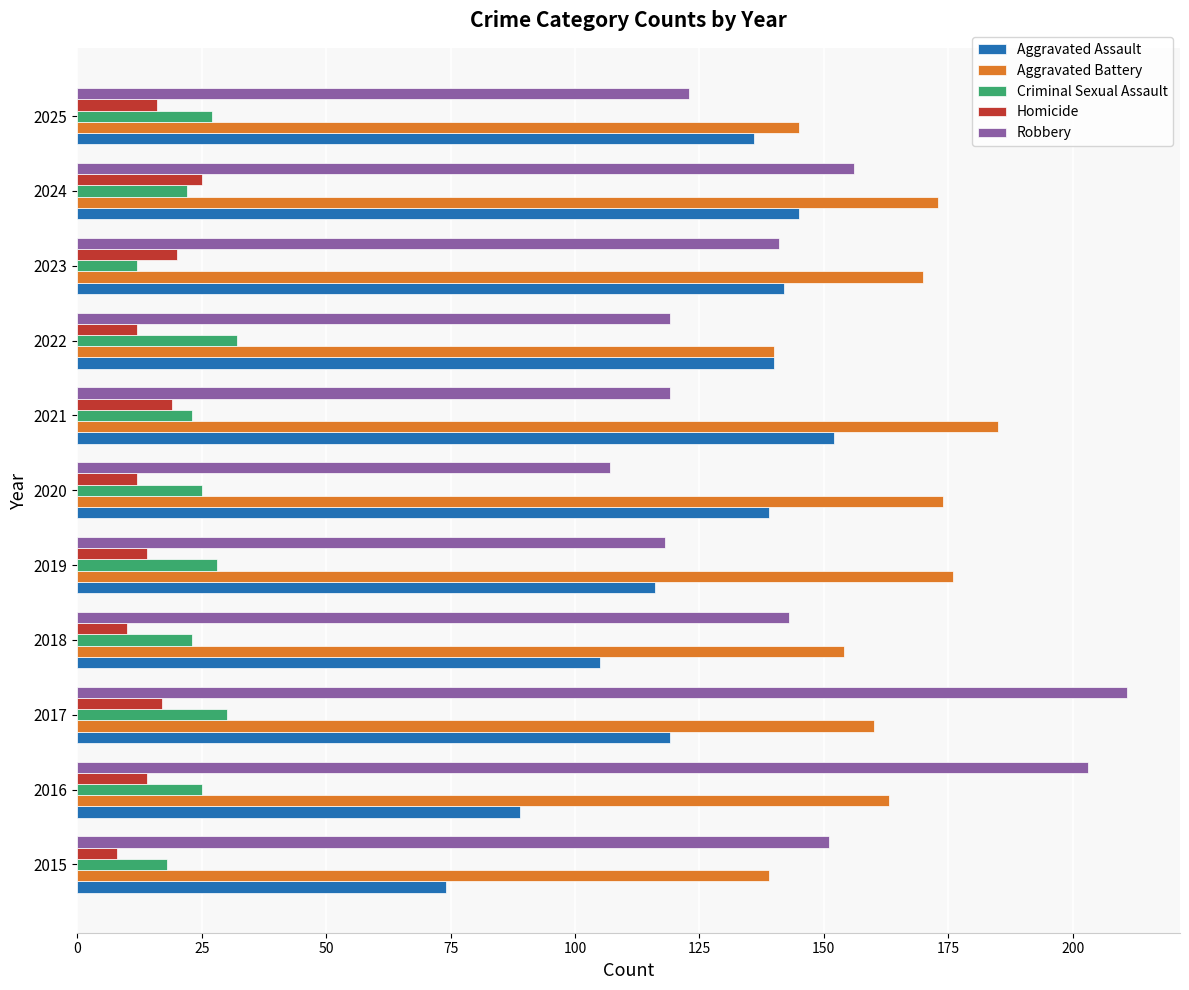

Which series has the largest total across all categories?

Aggravated Battery